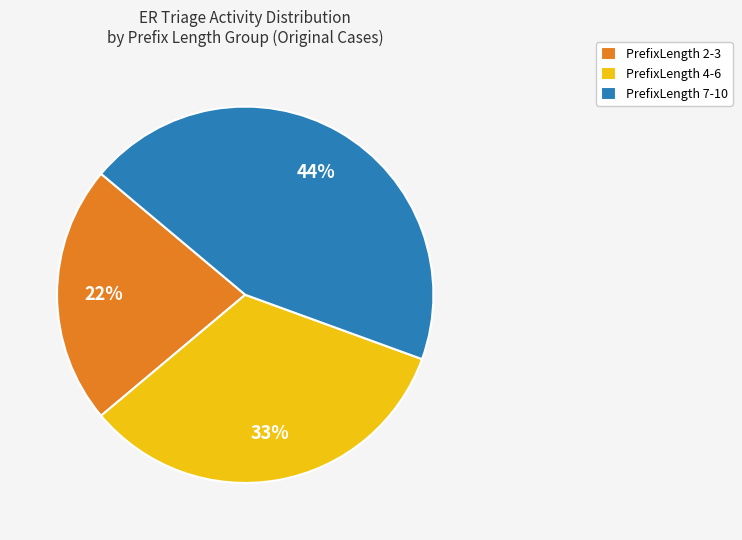

Which slice is the largest?

PrefixLength 7-10